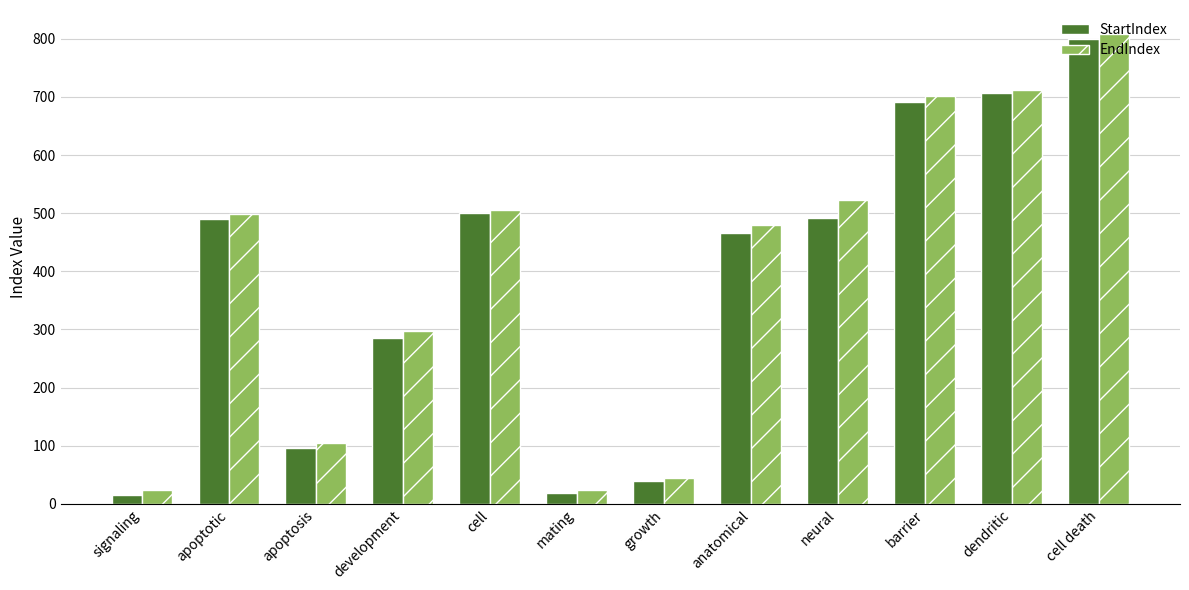

How many data points does each series have?

12